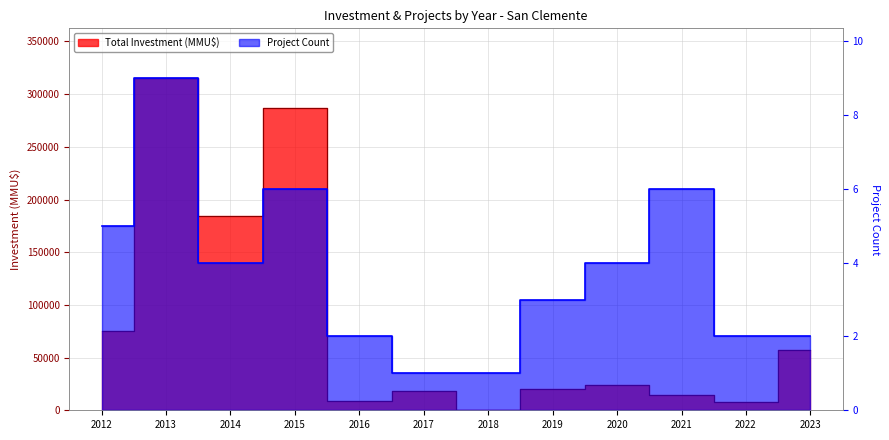

List the series in order of their overall mean, highest first.

Total Investment (MMU$), Project Count